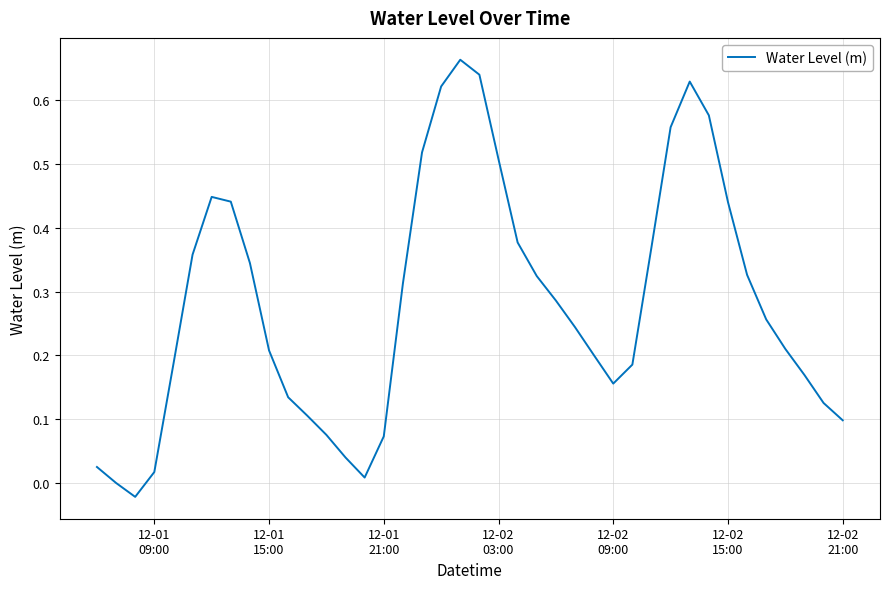

Reading right to left, list all the values displayed in this chart.

0.1	0.1	0.2	0.2	0.3	0.3	0.4	0.6	0.6	0.6	0.4	0.2	0.2	0.2	0.2	0.3	0.3	0.4	0.5	0.6	0.7	0.6	0.5	0.3	0.1	0.0	0.0	0.1	0.1	0.1	0.2	0.3	0.4	0.4	0.4	0.2	0.0	-0.0	0.0	0.0